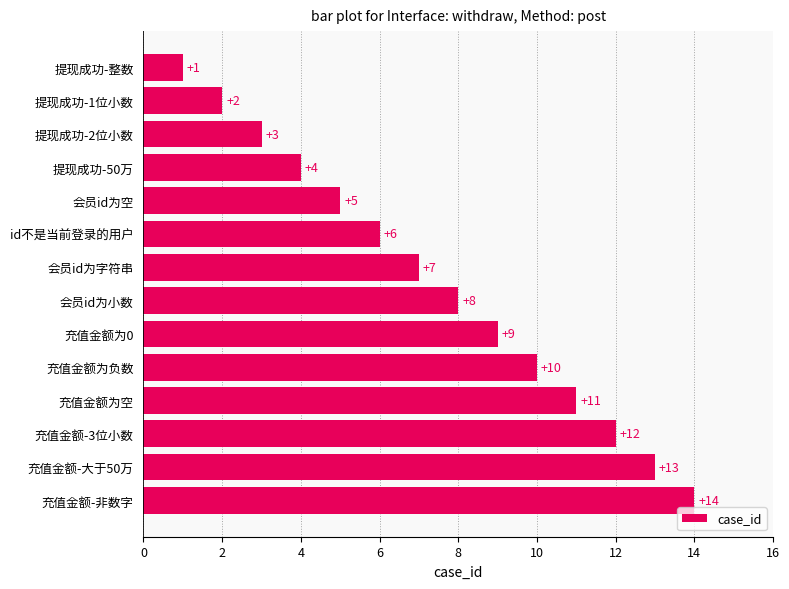

Is it true that the value at 会员id为小数 is 8?

True